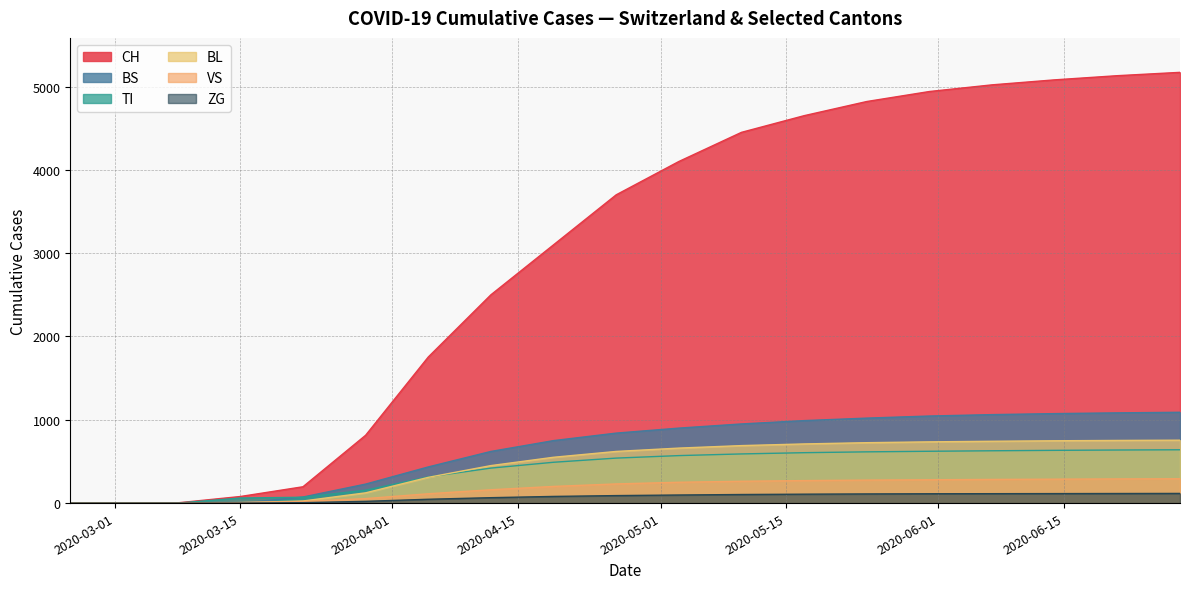

Which series has the widest spread of values?

CH